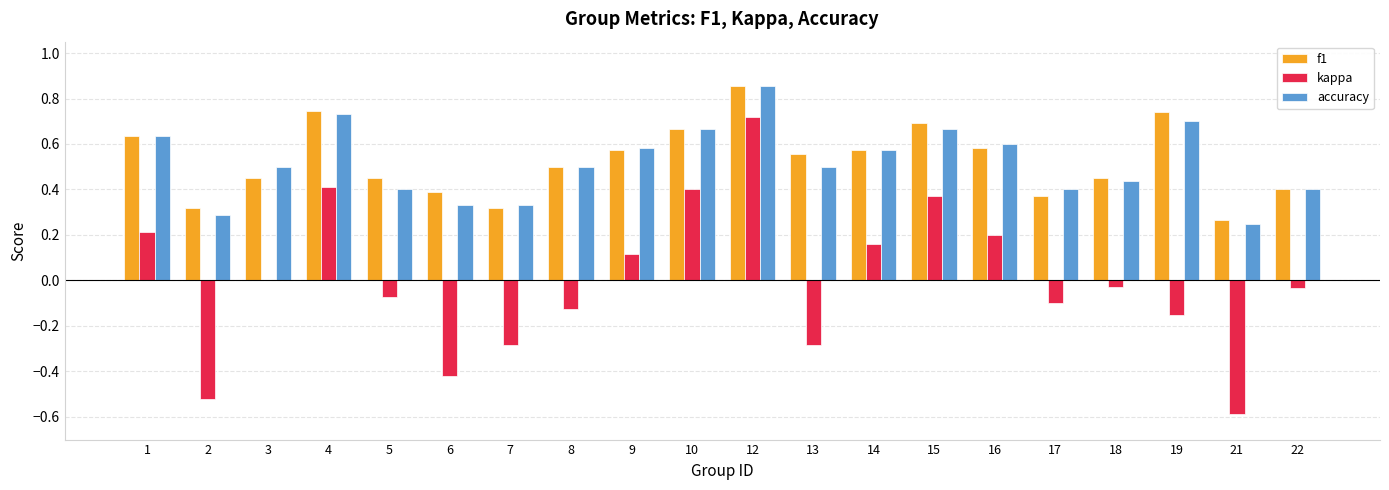

What are all the series names shown in the legend?

f1, kappa, accuracy